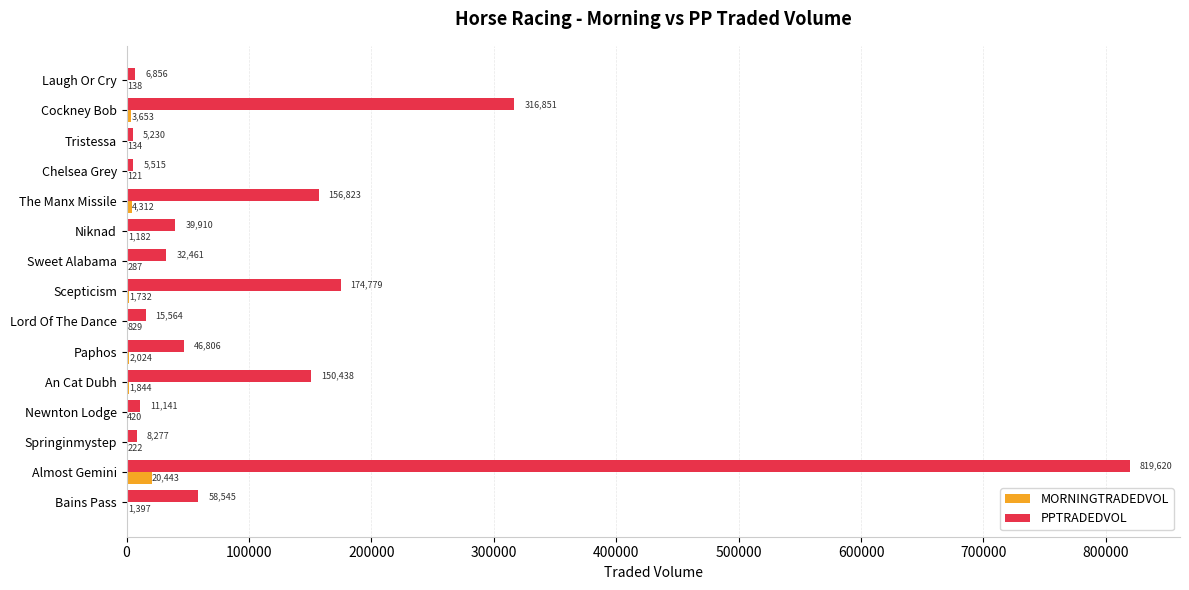

Which series changed the most between An Cat Dubh and Lord Of The Dance?

PPTRADEDVOL